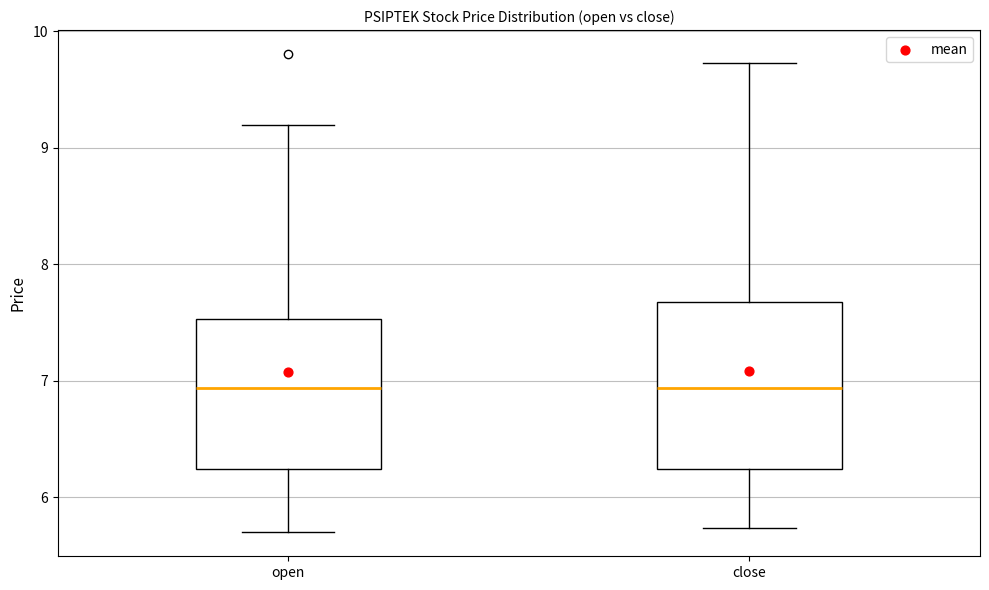

Reading left to right, read every box against the y-axis: the position of its median line, the range the box covers, and the ends of its whiskers. The values are not printed on the chart, so give them approximately, as read against the axis.

open: median 6.9, box 6.2 to 7.5, whiskers 5.7 to 9.2
close: median 6.9, box 6.2 to 7.7, whiskers 5.7 to 9.7